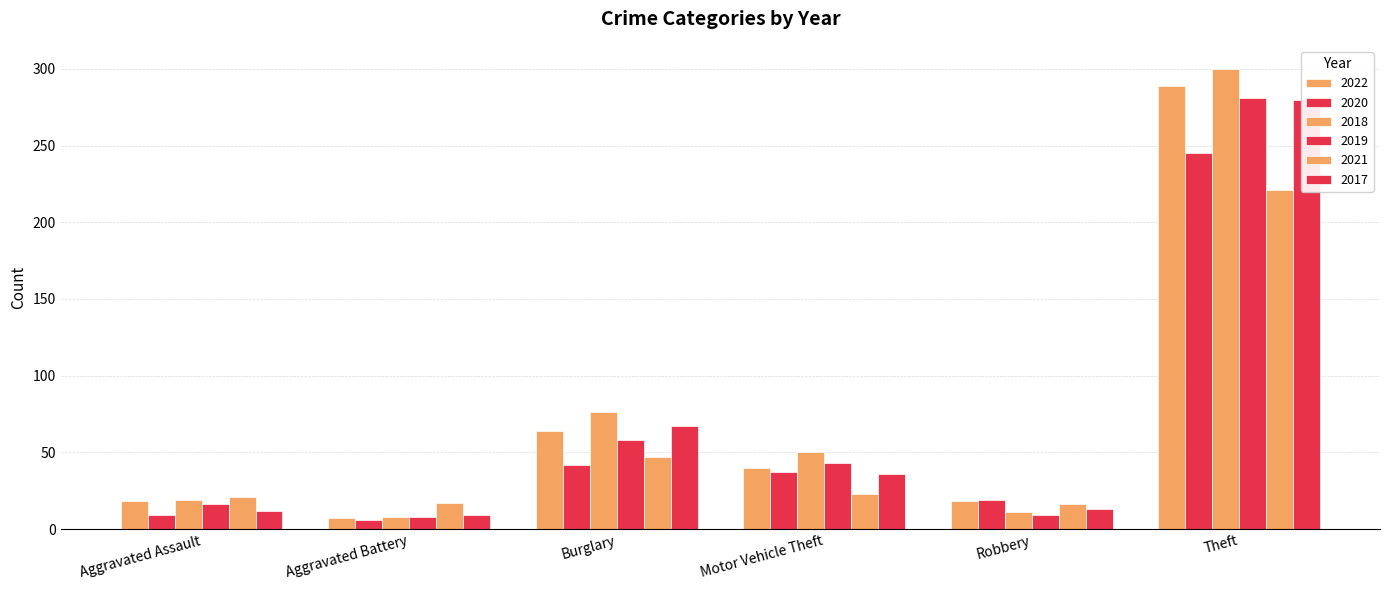

What is the total value across all series at Robbery?

86